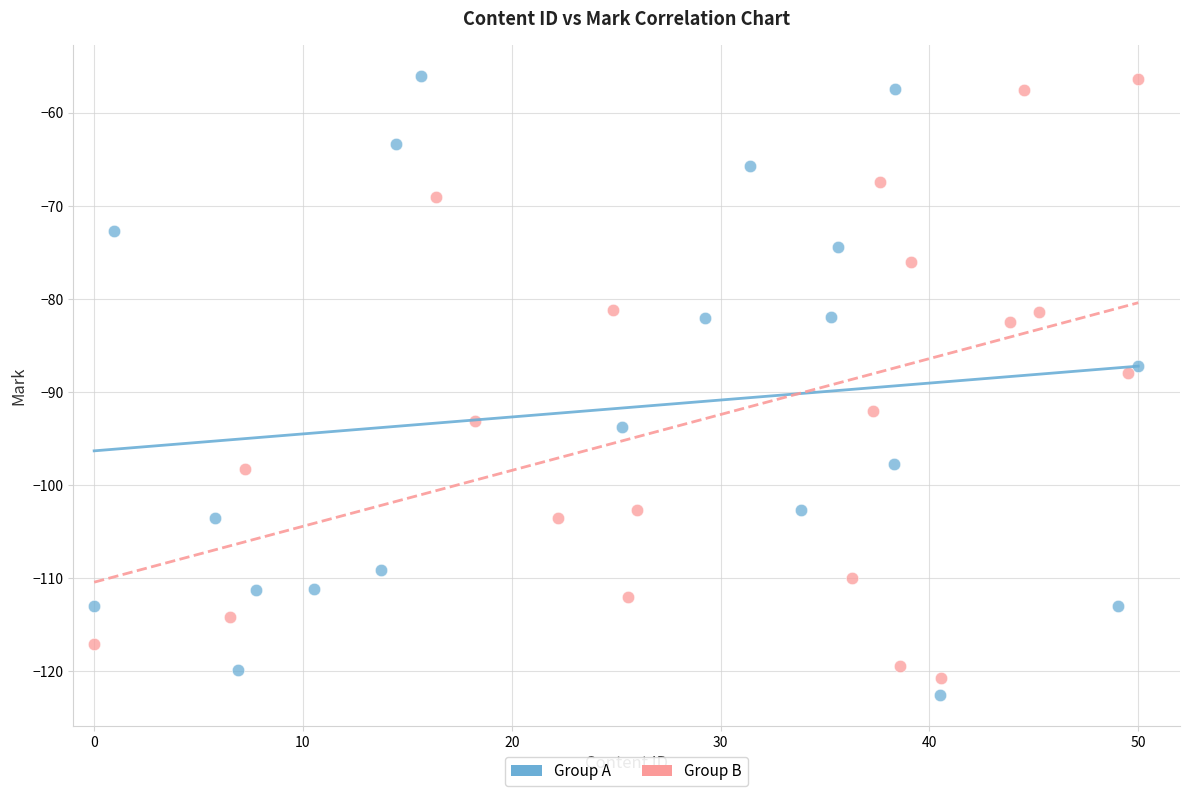

Which series has the largest Y range (max minus min)?

Group A